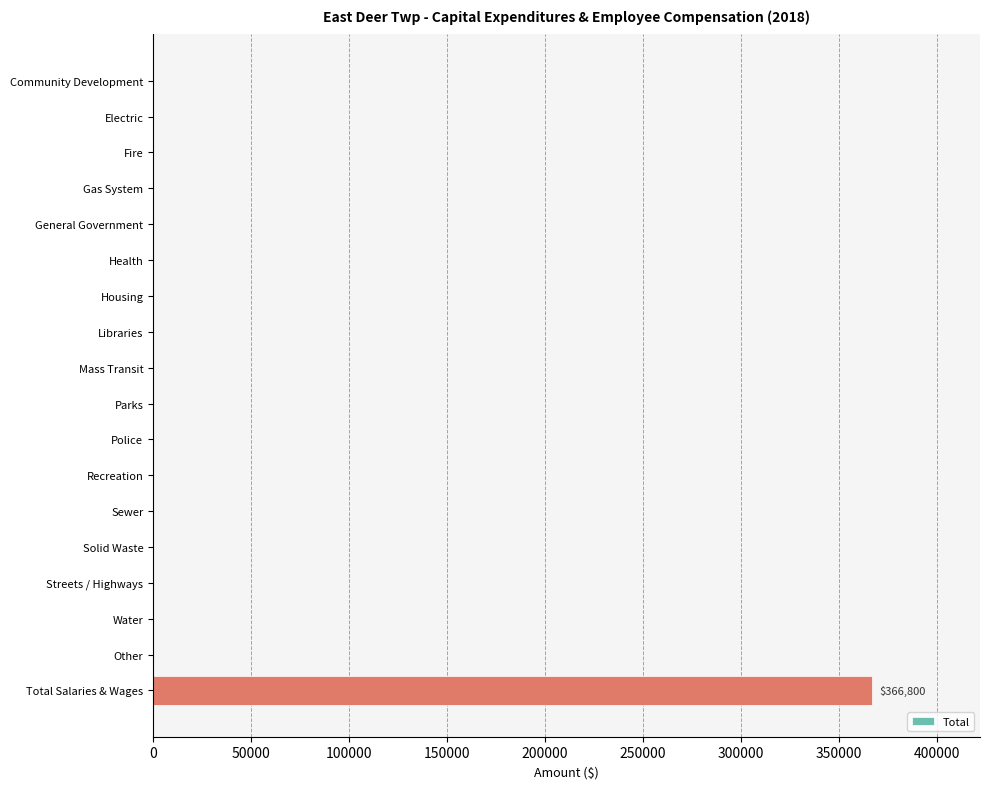

Reading top to bottom, extract all data points from this chart.

Community Development=0	Electric=0	Fire=0	Gas System=0	General Government=0	Health=0	Housing=0	Libraries=0	Mass Transit=0	Parks=0	Police=0	Recreation=0	Sewer=0	Solid Waste=0	Streets / Highways=0	Water=0	Other=0	Total Salaries & Wages=366800